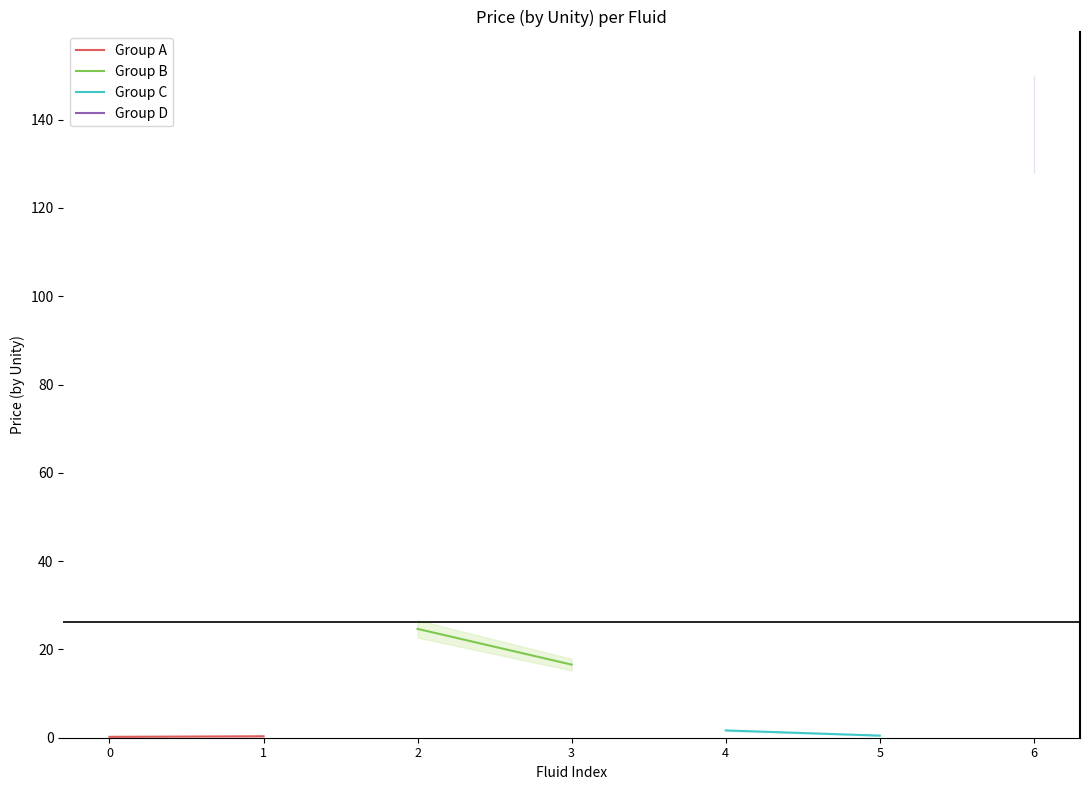

The Group C series shows 1.1 at 0. True or false?

False